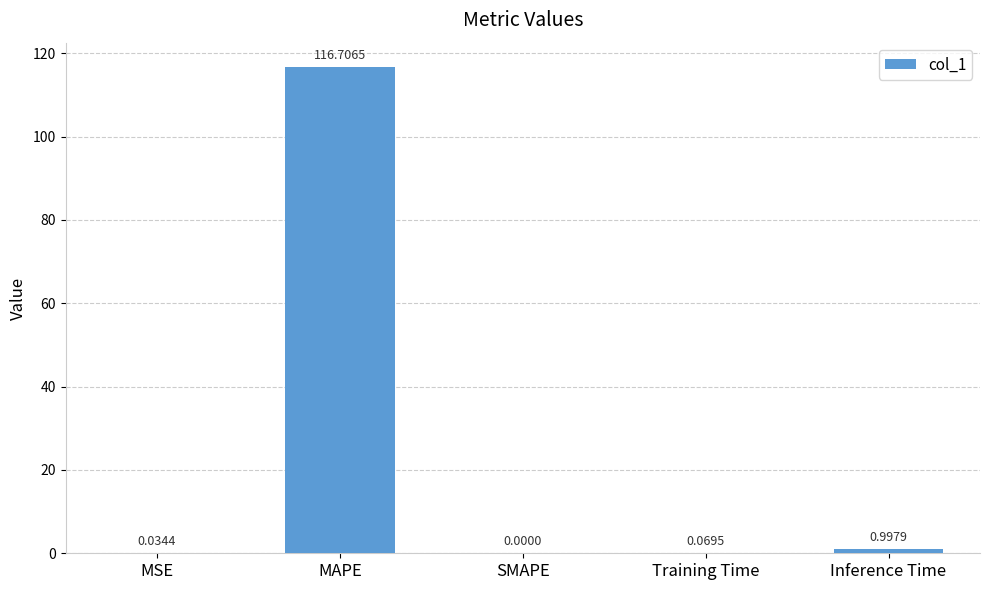

Which label corresponds to the largest value in the chart?

MAPE